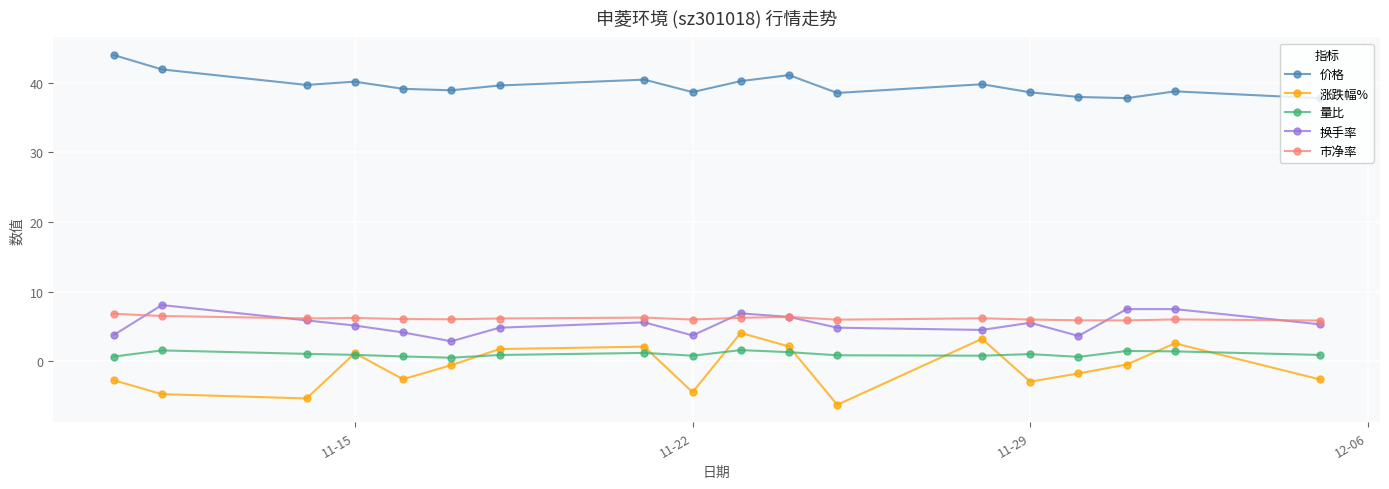

What is the highest value of the 价格 series?

44.0